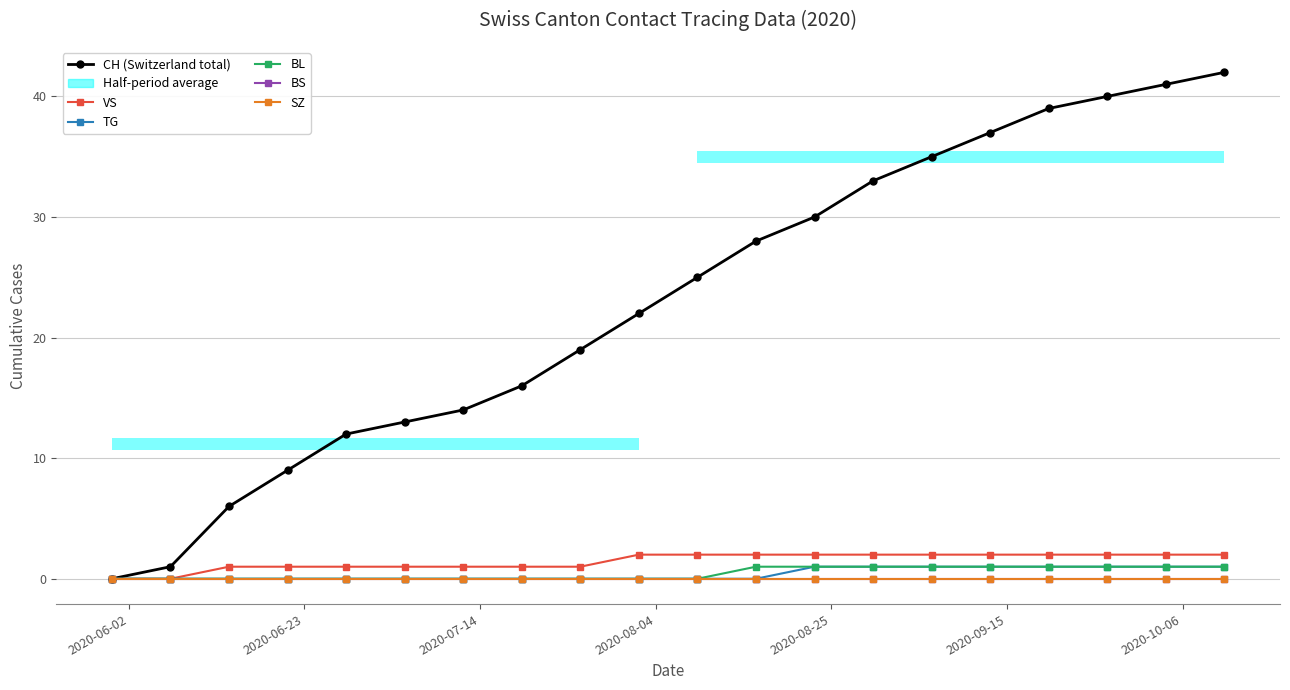

True or false: BS and TG cross at least once.

False